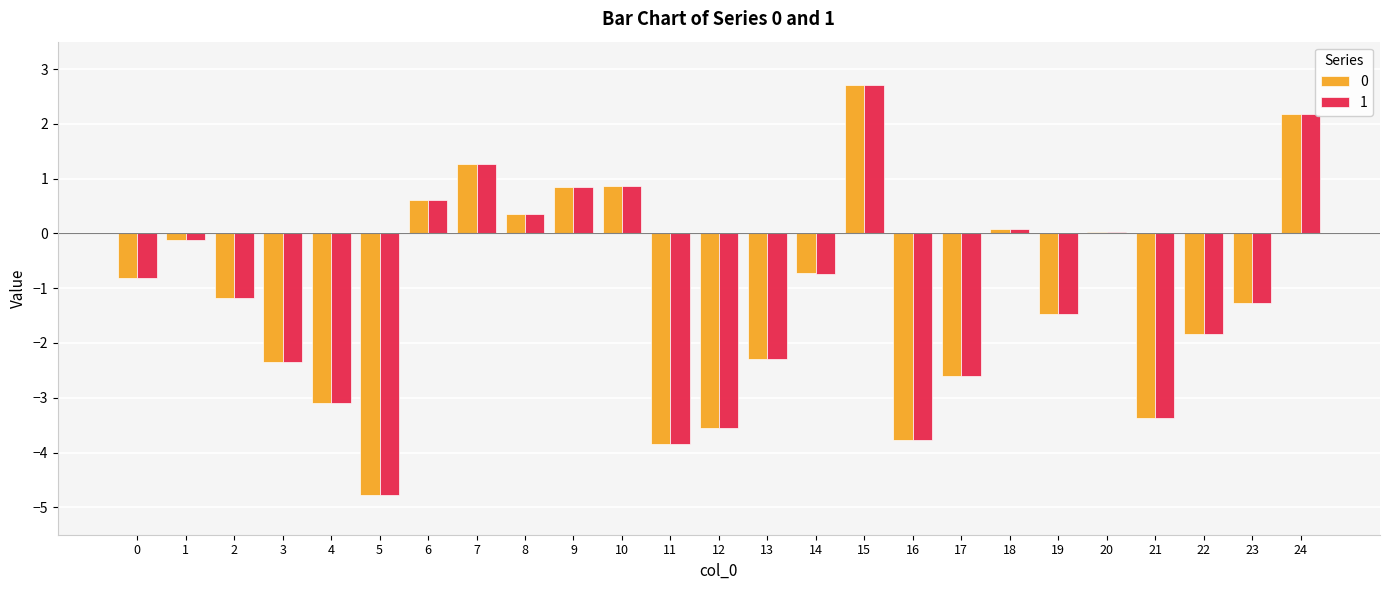

At which category is the sum across all series the highest?

15